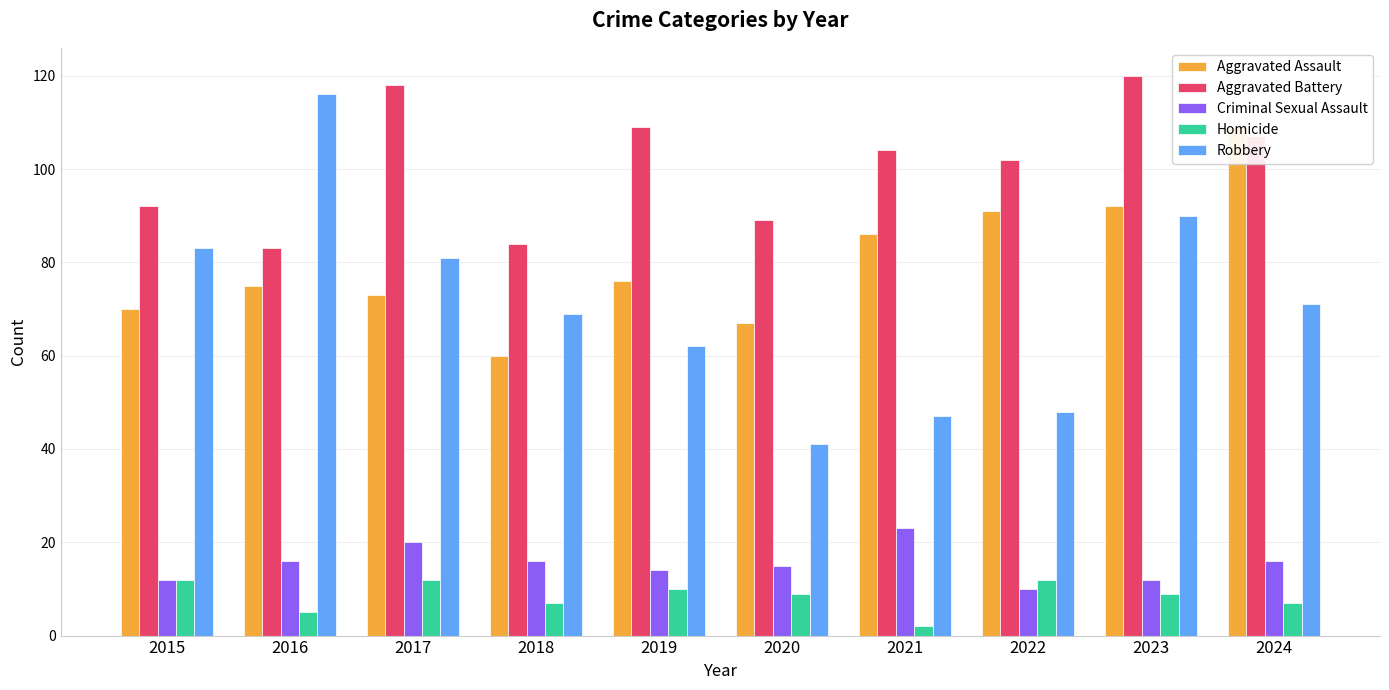

How many values in the Aggravated Battery series are below 104?

5